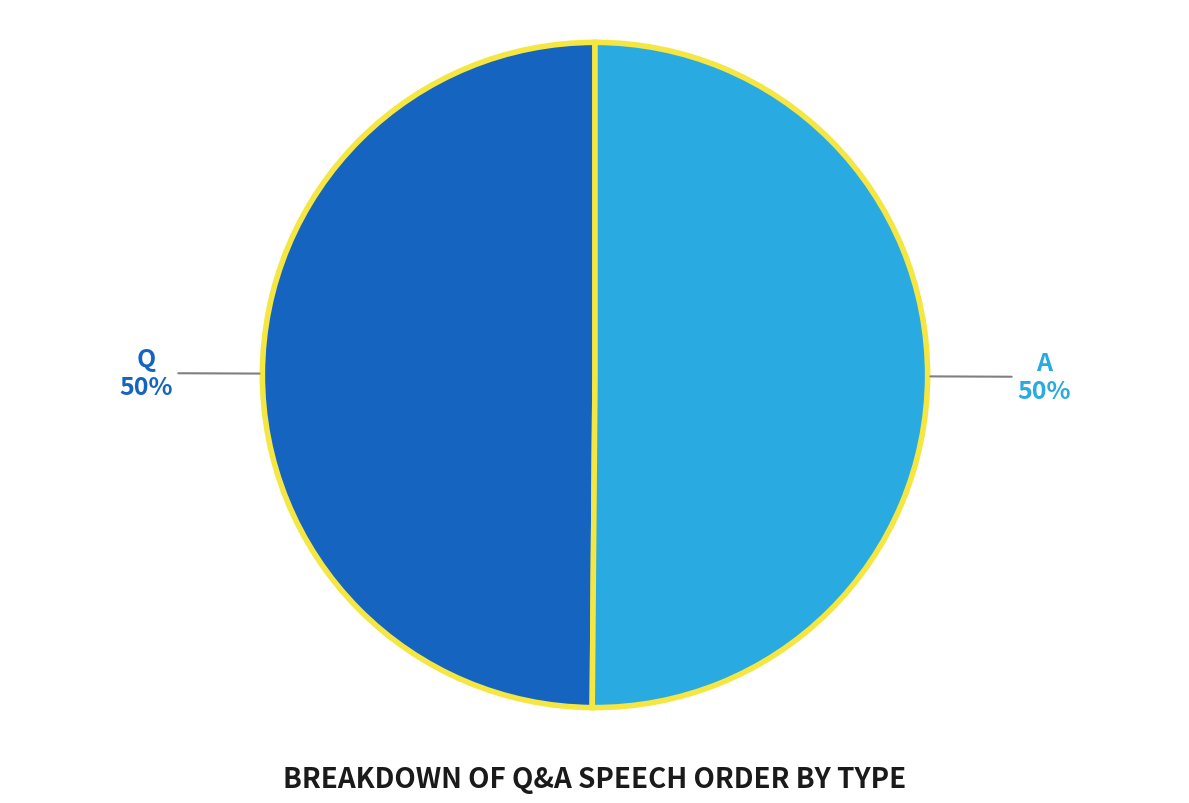

Is the sum of A and Q greater than half?

Yes